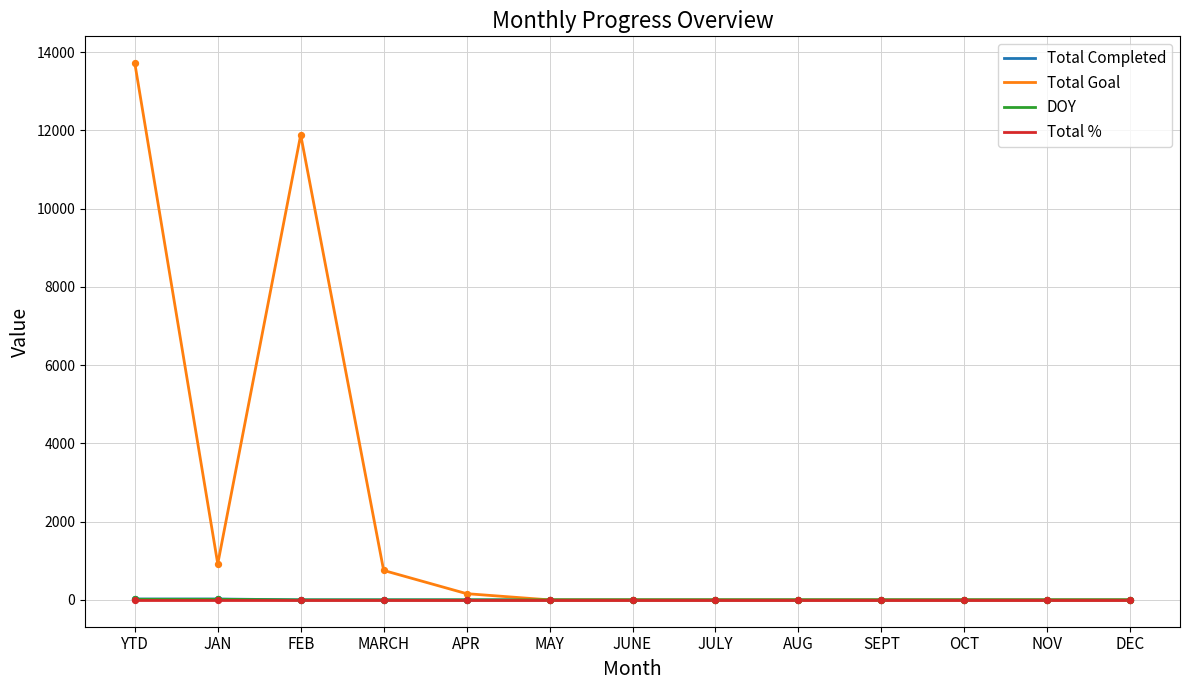

Which series has the largest total across all categories?

Total Goal